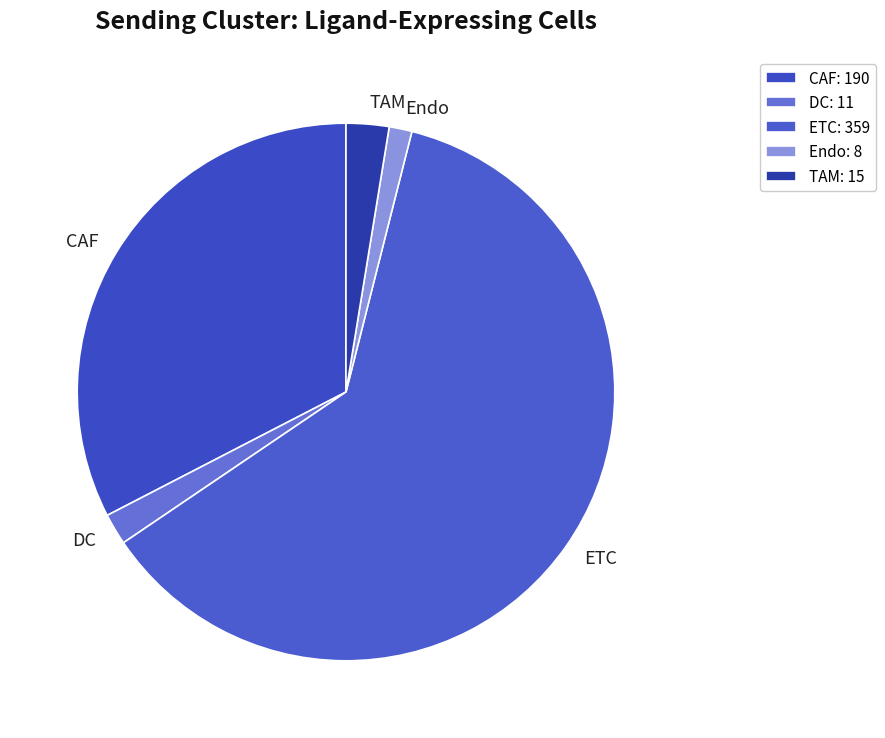

Rank the categories by value from lowest to highest.

Endo, DC, TAM, CAF, ETC